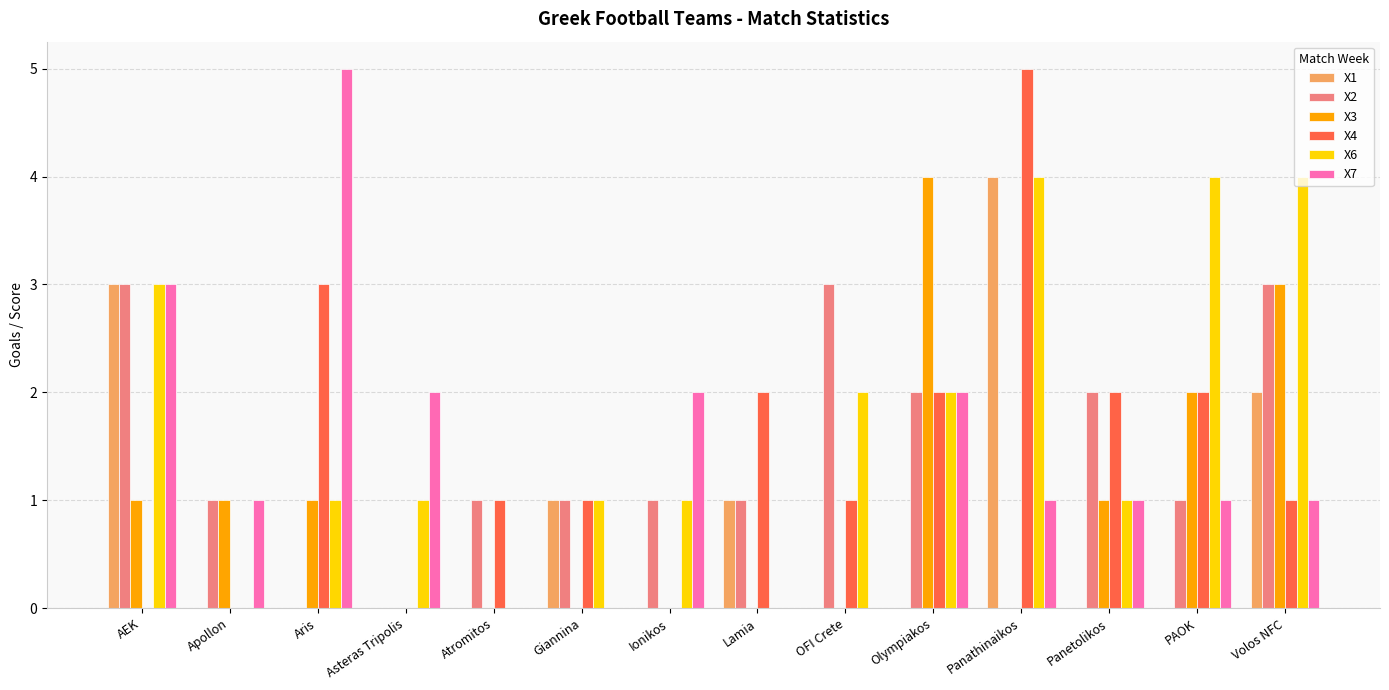

Between AEK and Giannina, which series saw the biggest shift?

X7